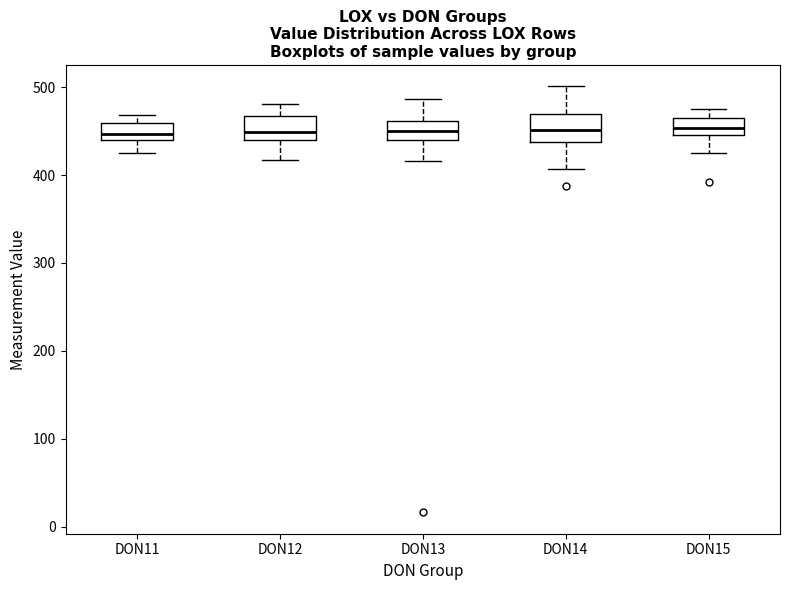

Reading left to right, read every box against the y-axis: the position of its median line, the range the box covers, and the ends of its whiskers. The values are not printed on the chart, so give them approximately, as read against the axis.

DON11: median 450, box 440 to 460, whiskers 420 to 470
DON12: median 450, box 440 to 470, whiskers 420 to 480
DON13: median 450, box 440 to 460, whiskers 420 to 490
DON14: median 450, box 440 to 470, whiskers 410 to 500
DON15: median 450 (inside the box), box 450 to 470, whiskers 430 to 470 (just above the box's upper edge)